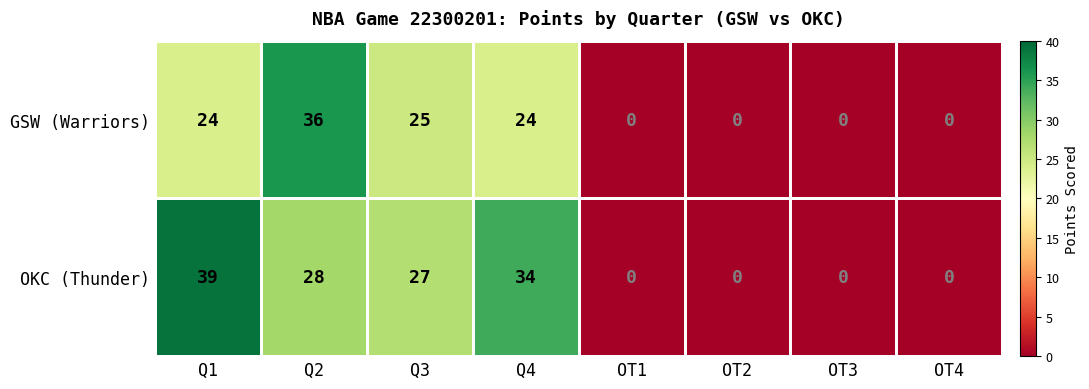

How many categories are shown in the chart?

8